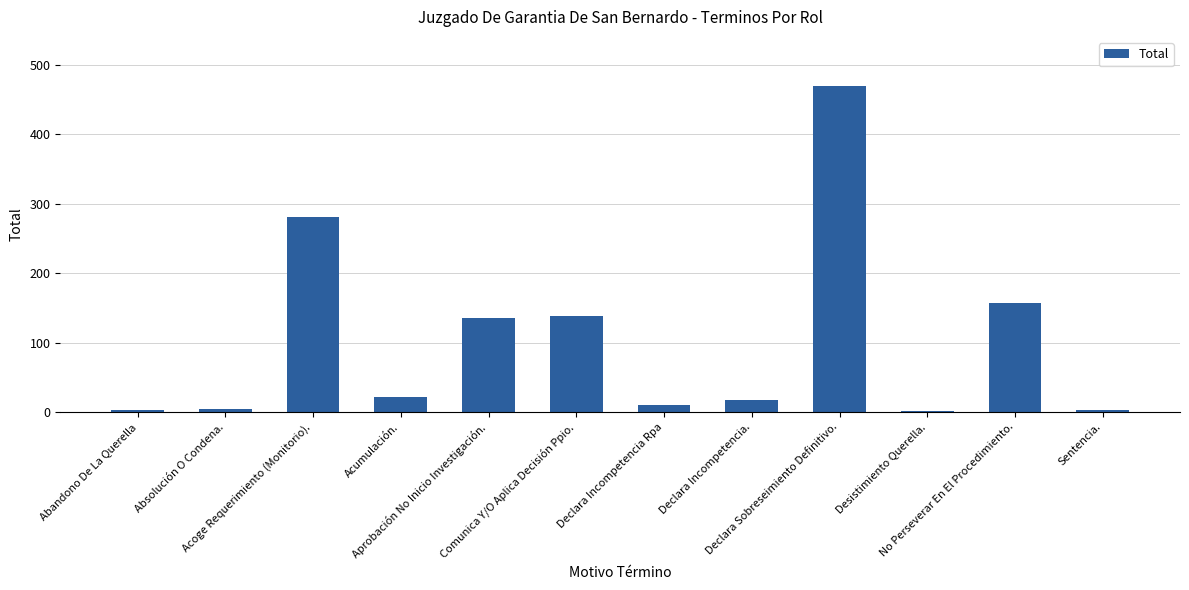

What is the greatest value displayed?

470